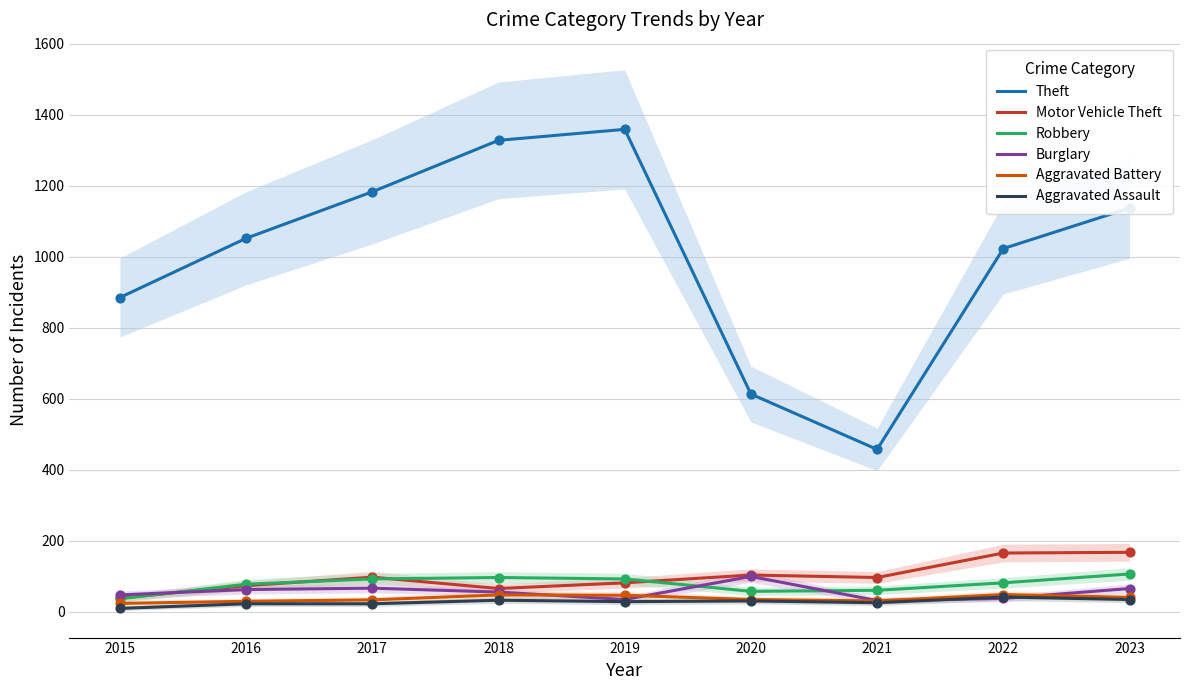

Which series has the widest spread of Y values?

Theft